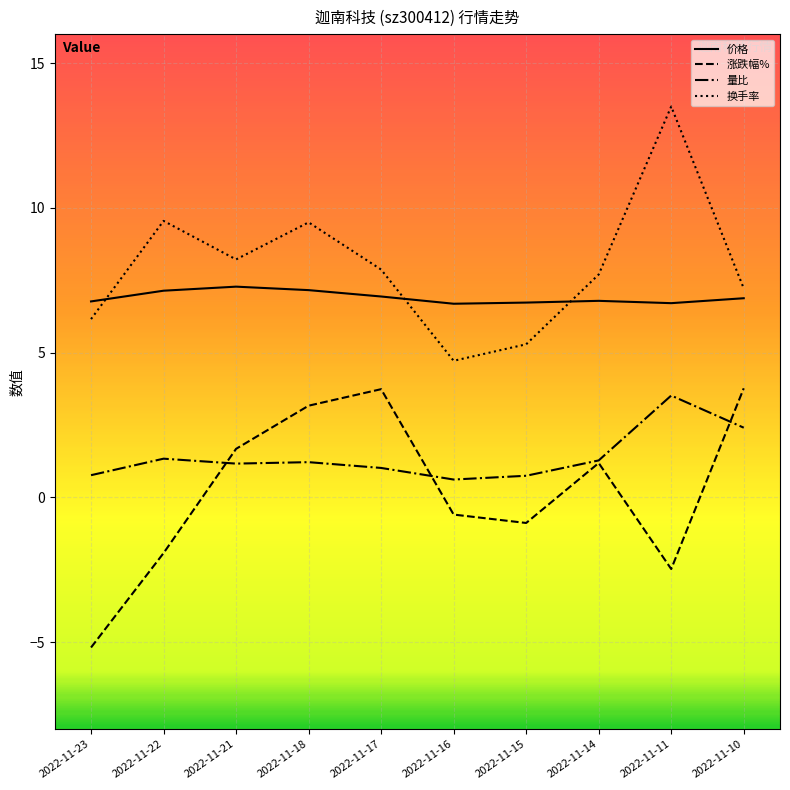

What is the difference between the second highest and second lowest values in the 涨跌幅% series?

6.2